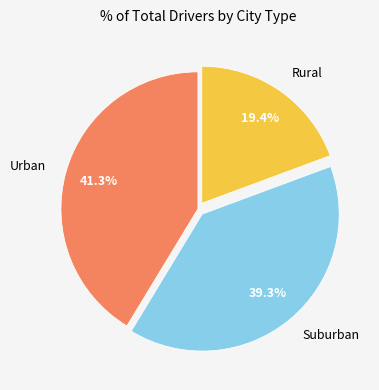

What is the largest slice in the pie chart?

Urban